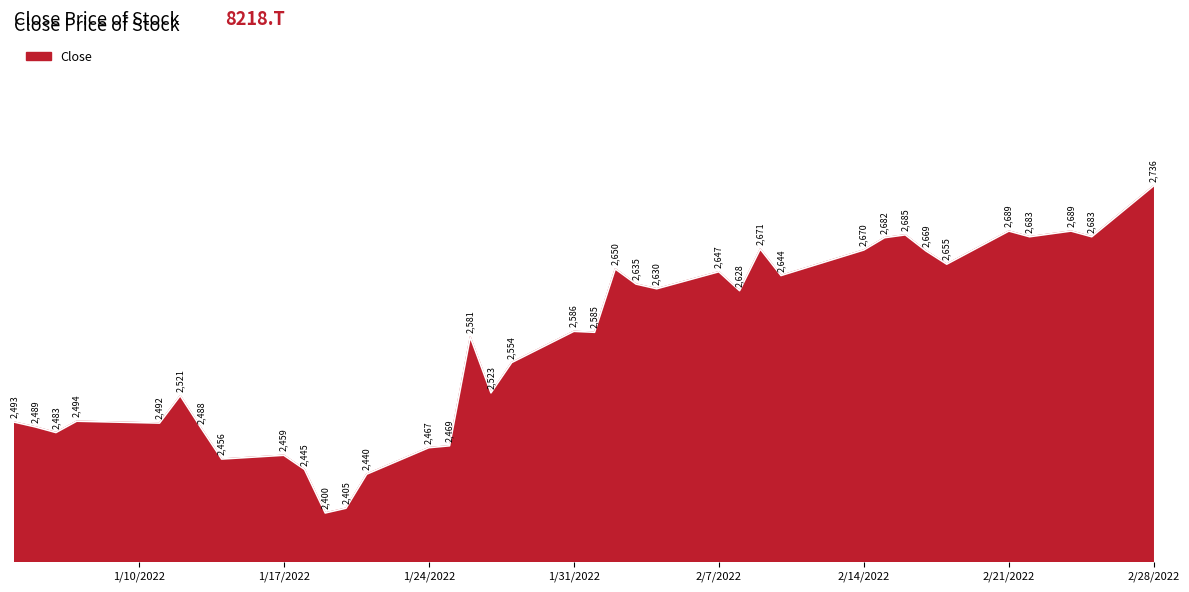

How many values are below 2585?

18